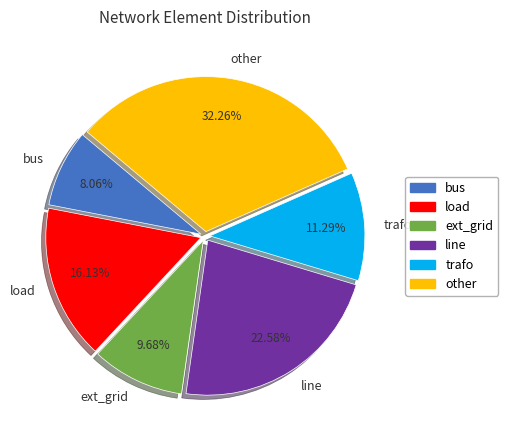

Between bus and ext_grid, which is larger?

ext_grid